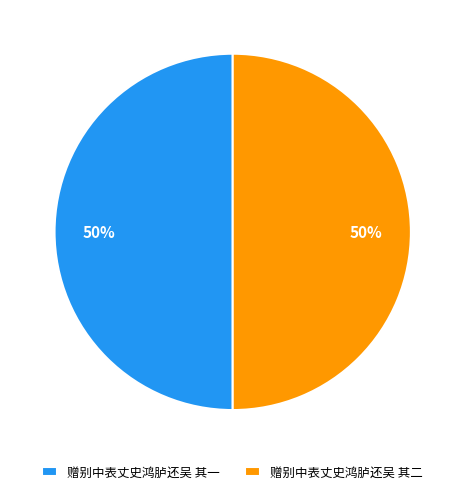

To the nearest percent, what is the average slice percentage?

50%